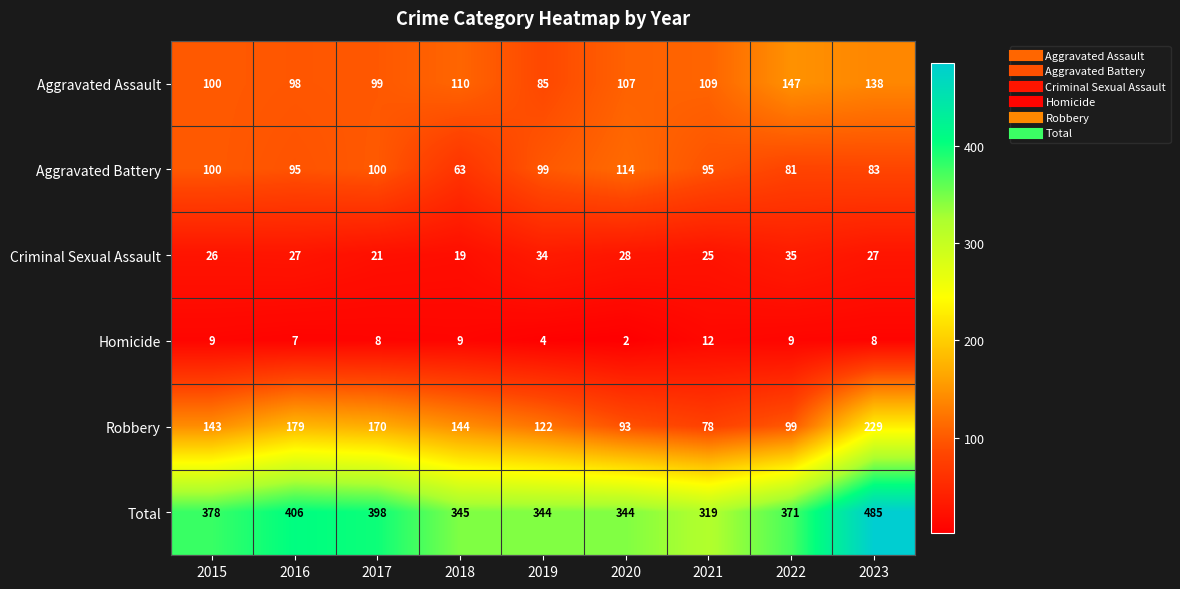

What is the difference between the maximum and minimum values in the Total series?

166